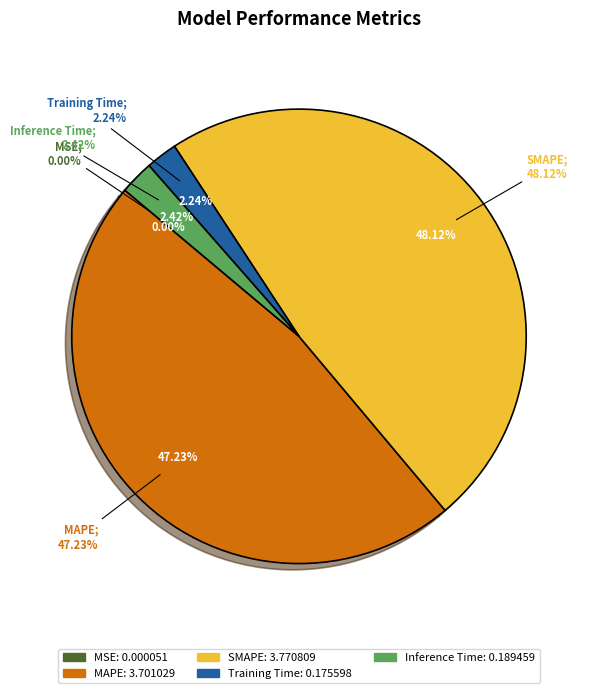

Which slice is the largest?

SMAPE